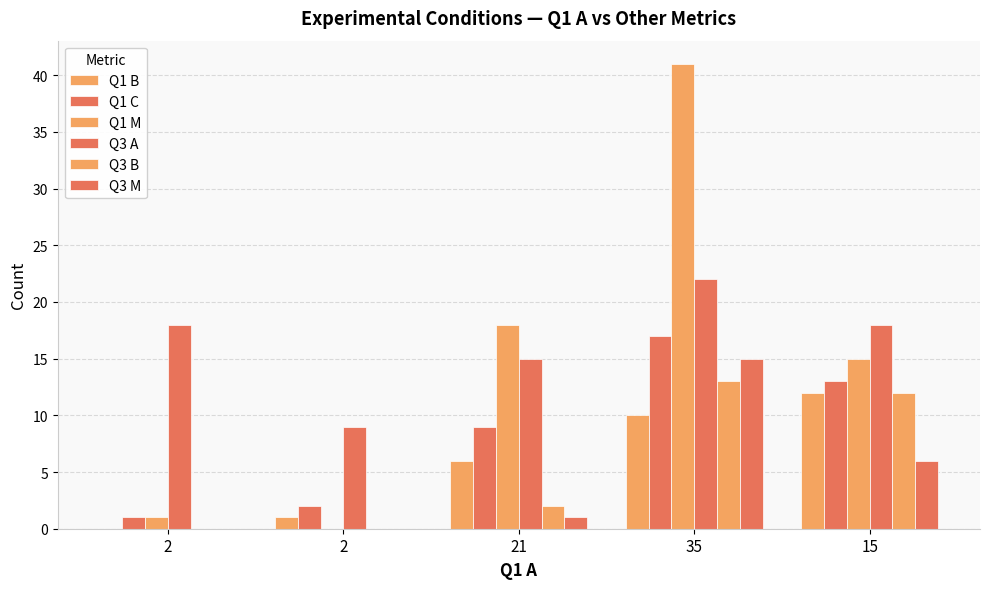

List the series in order of their peak value, highest first.

Q1 M, Q3 A, Q1 C, Q3 M, Q3 B, Q1 B